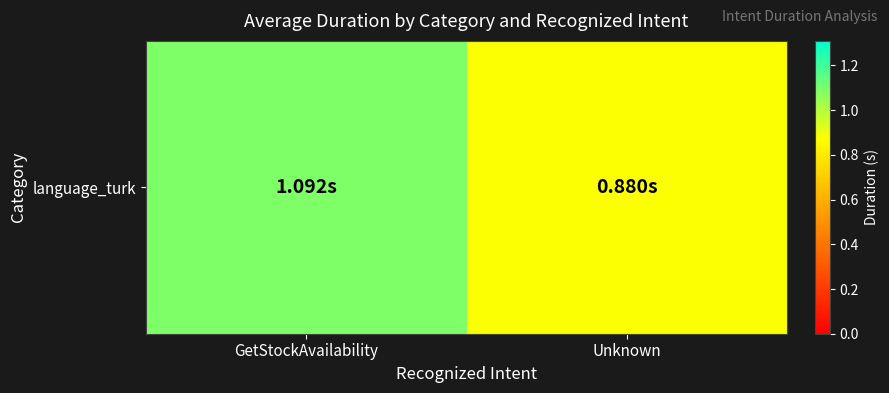

Is it true that the value at Unknown is 1.5?

False